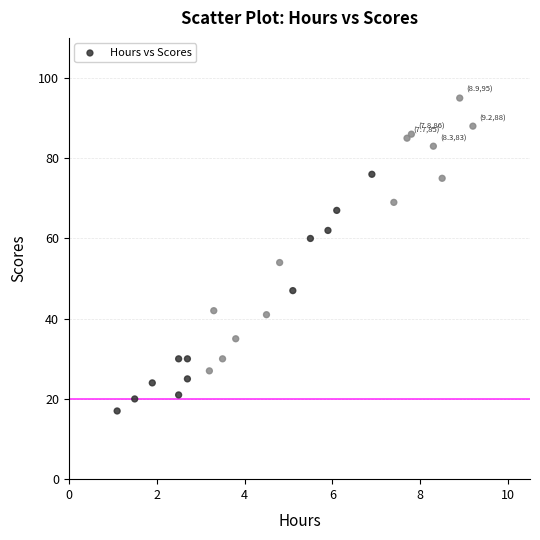

What Y value in the scatter plot is closest to 56?

54